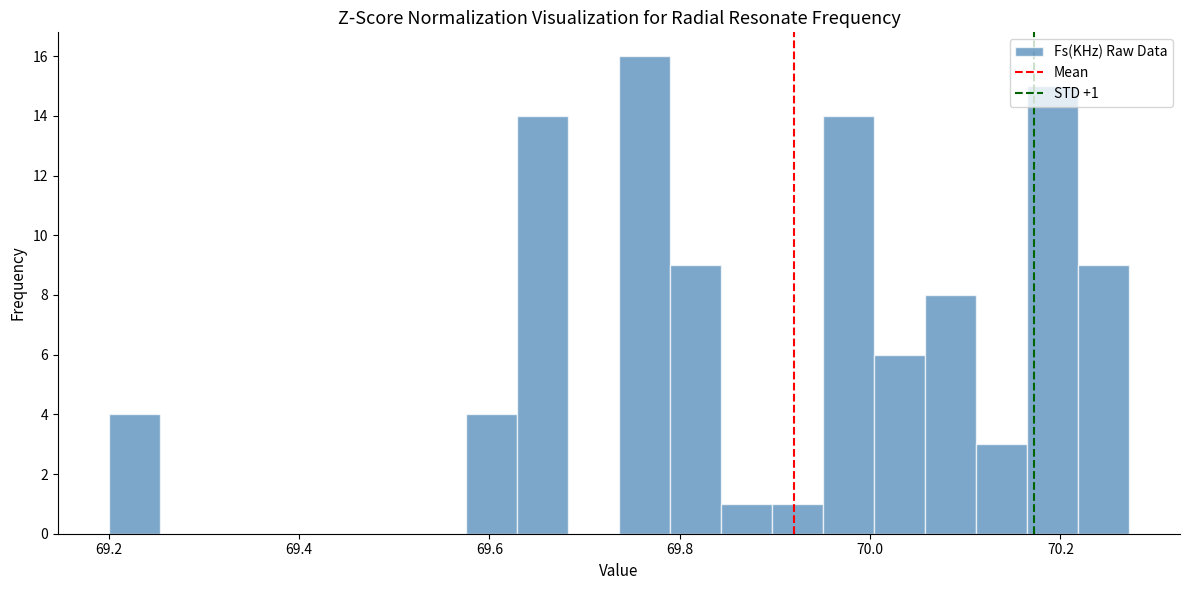

Around what value on the x-axis is the tallest bar? Give the approximate position of its centre, as read against the axis.

69.76